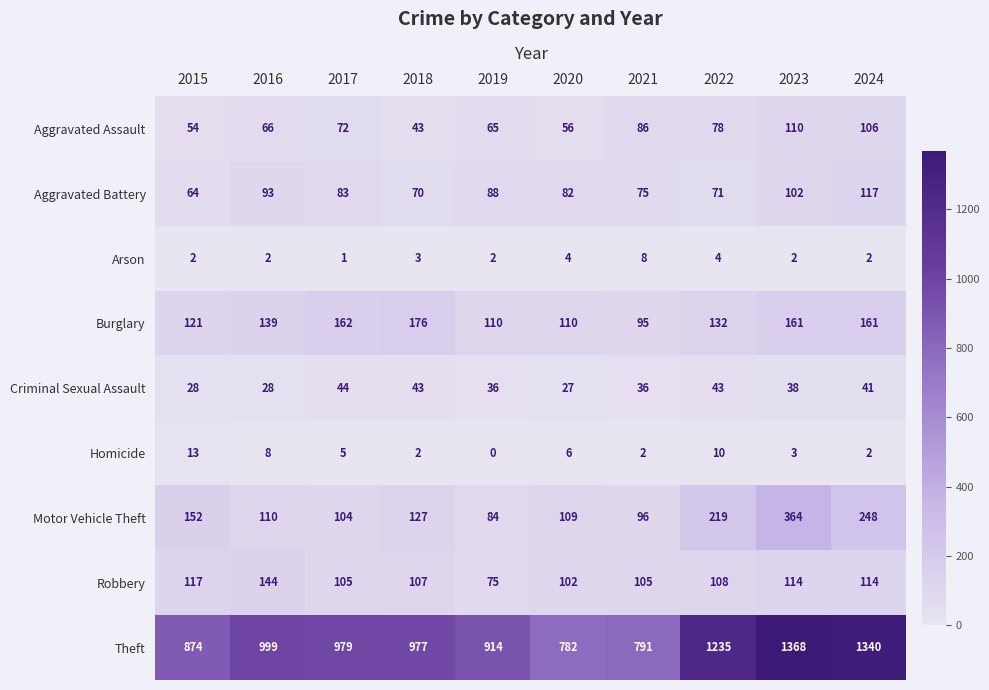

Where is Homicide nearest to the value 6?

2020